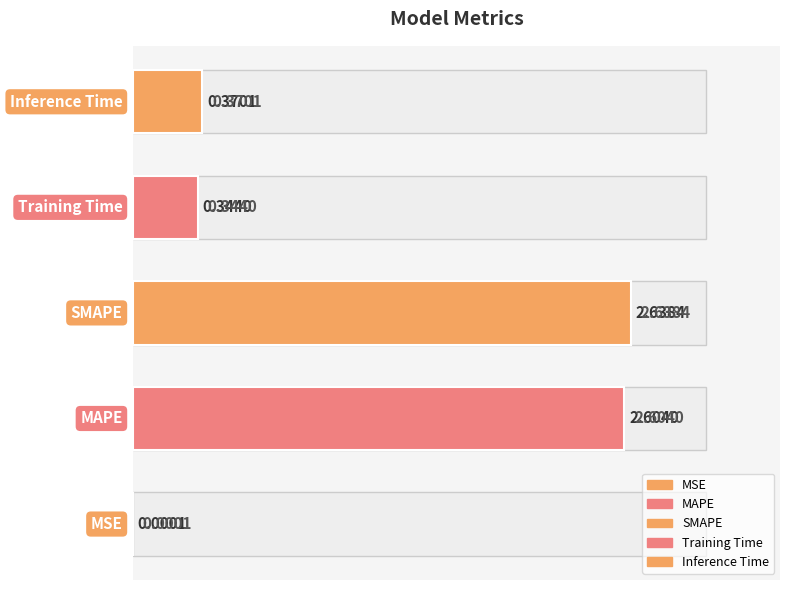

Which has a higher value, 2 or 0?

2